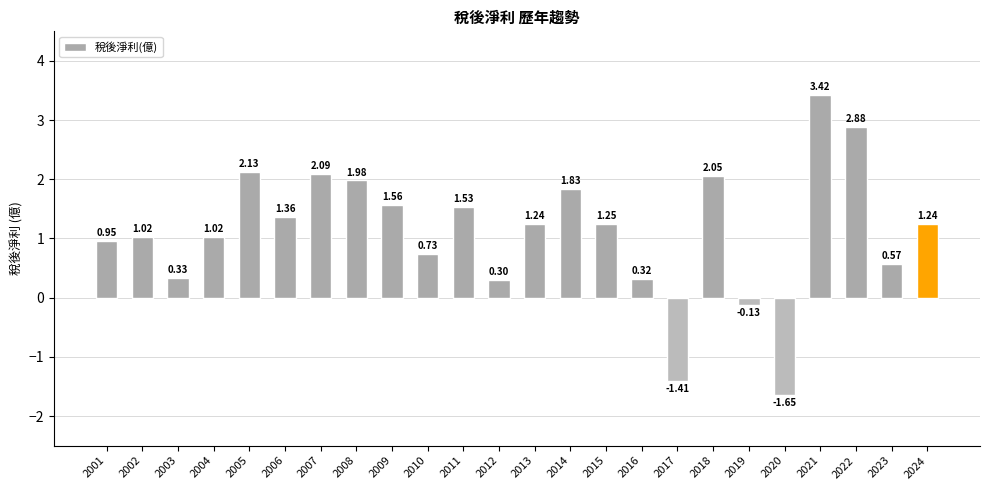

How many bars are there in total?

24